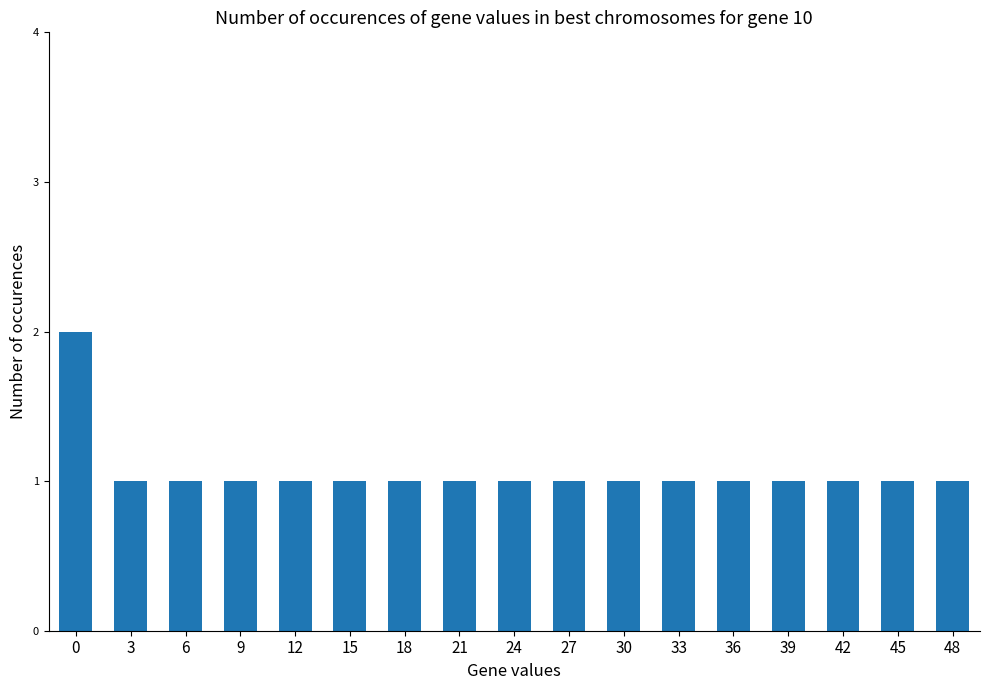

What is the value of the 4th bar from the left?

1